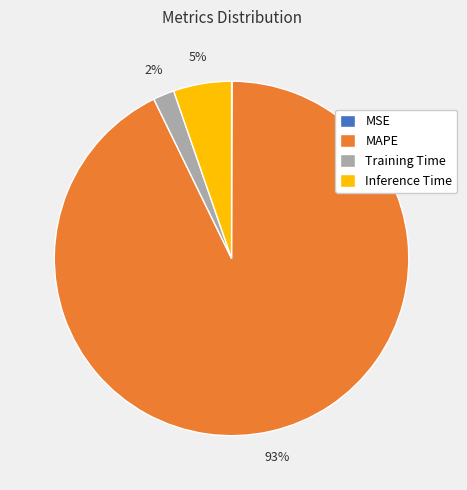

To the nearest percent, what percentage of the pie is MAPE?

93%